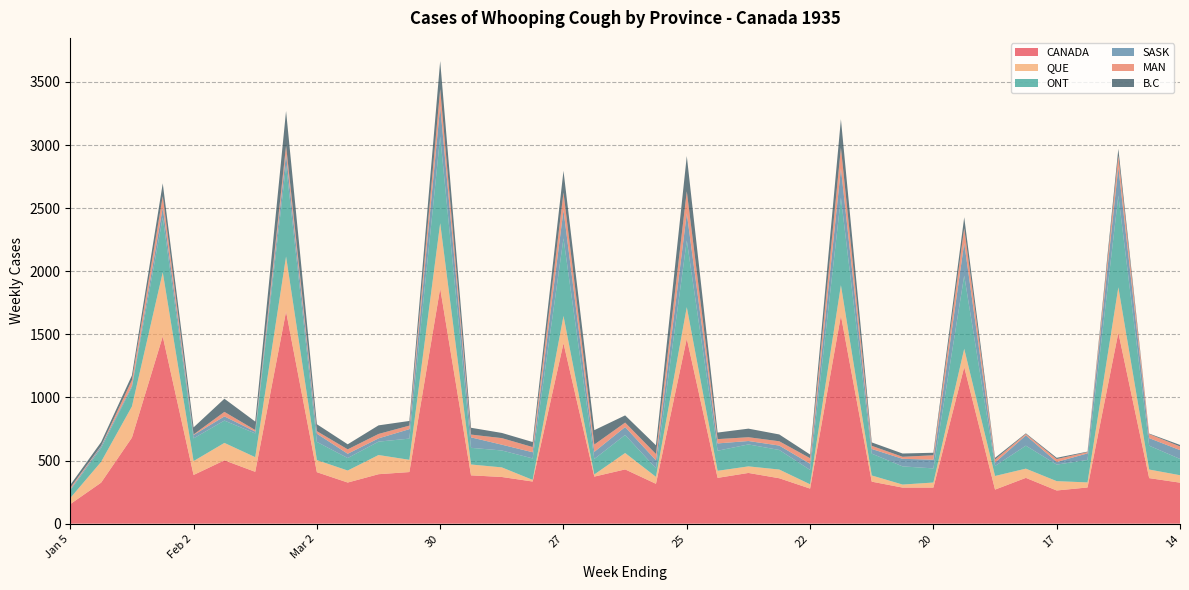

Reading right to left, extract all data points from this chart.

CANADA: 325	361	1514	287	263	363	270	1241	286	286	333	1649	278	360	402	363	1467	316	430	373	1430	334	370	383	1865	409	392	326	408	1681	411	502	386	1484	682	325	155
QUE: 59	68	359	40	74	73	108	145	40	24	49	241	34	69	52	56	249	55	130	17	216	13	76	86	516	97	152	95	96	436	116	138	110	508	247	165	48
ONT: 129	189	727	178	131	182	79	580	112	144	173	693	114	155	174	159	528	68	143	123	615	170	134	132	687	168	106	99	144	724	188	177	180	435	152	109	61
SASK: 70	60	225	52	21	82	27	258	69	60	37	232	49	35	27	58	215	63	63	56	224	49	46	83	241	75	26	34	65	88	15	33	27	78	11	15	8
MAN: 29	32	91	10	23	11	25	117	35	16	25	164	44	34	30	34	175	50	35	58	139	41	52	22	135	28	35	35	20	66	12	36	4	90	46	3	13
B.C: 12	4	55	4	10	5	13	87	20	26	27	226	29	54	68	52	279	69	57	114	172	40	41	54	222	37	68	40	55	275	67	104	56	102	37	29	22